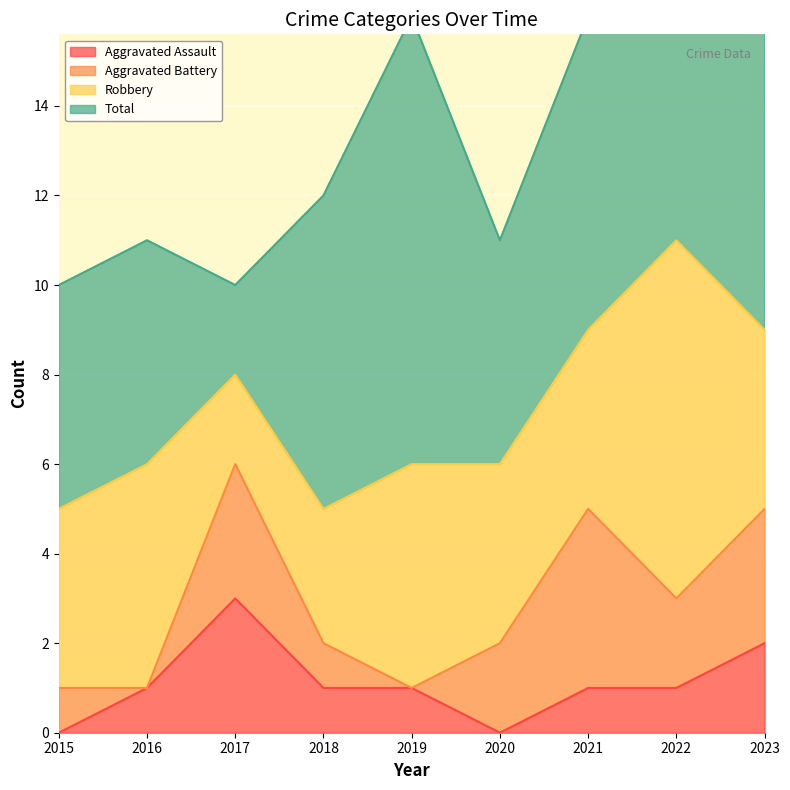

What is the sum of all Total values?

61